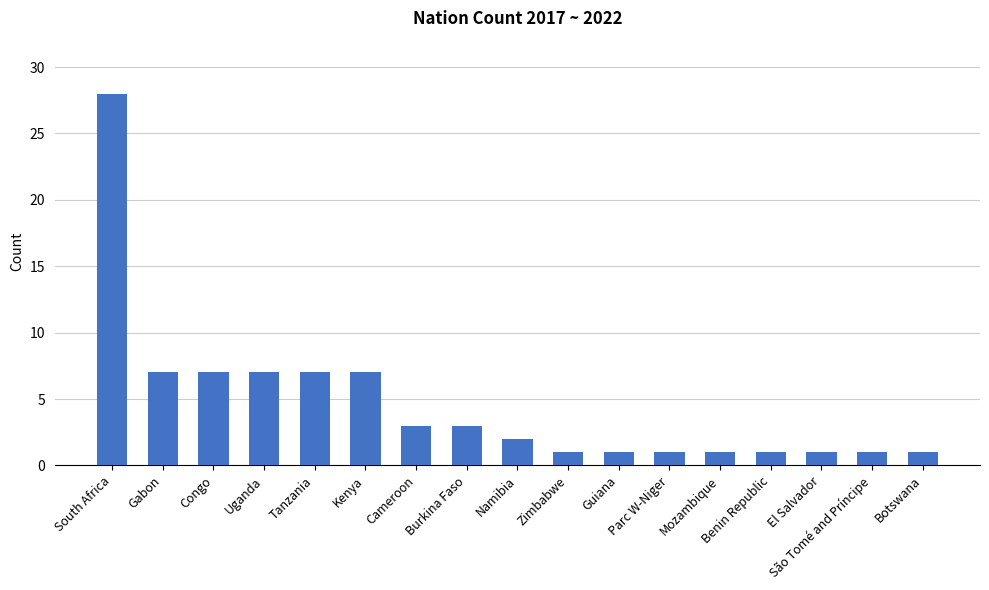

Does the chart contain stacked bars?

No